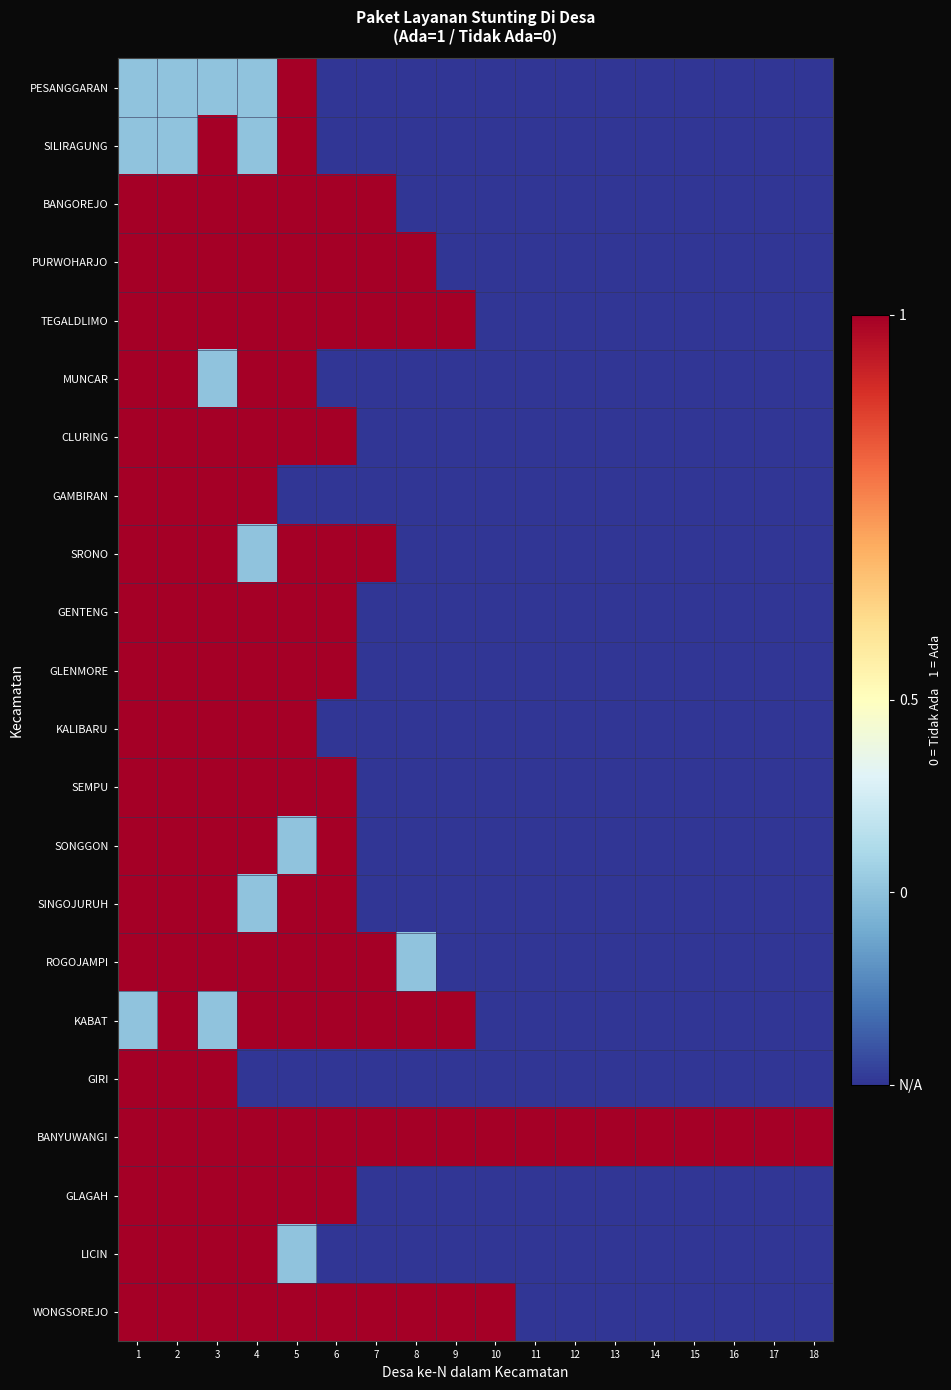

What is the greatest value displayed?

1.0